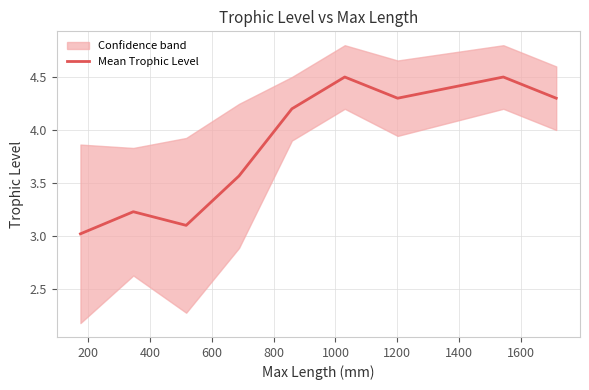

What is the average value?

3.9